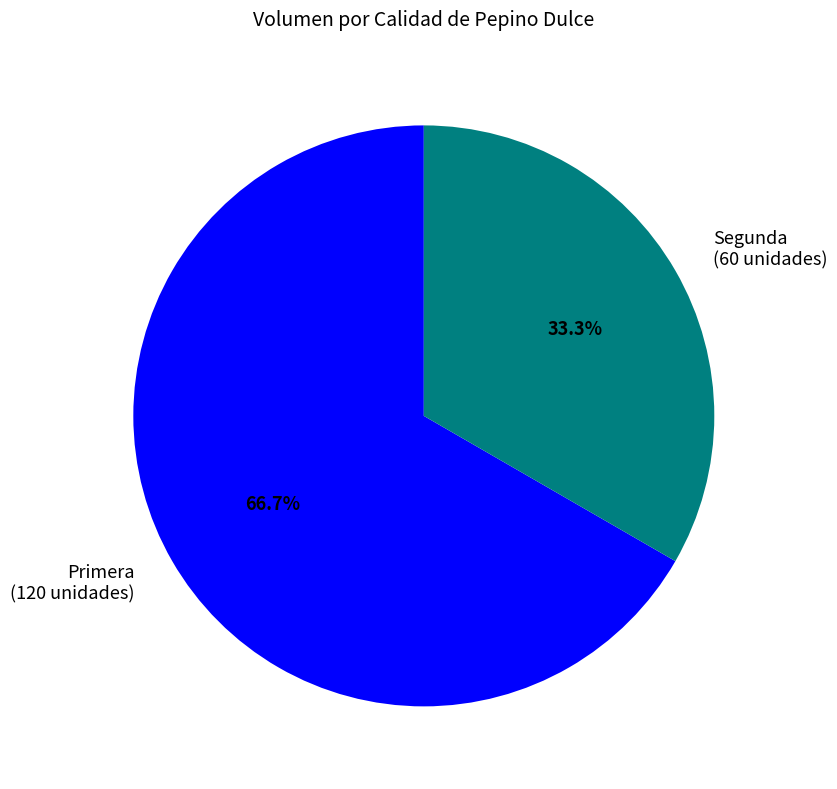

True or false: Primera accounts for 67% of the total.

True